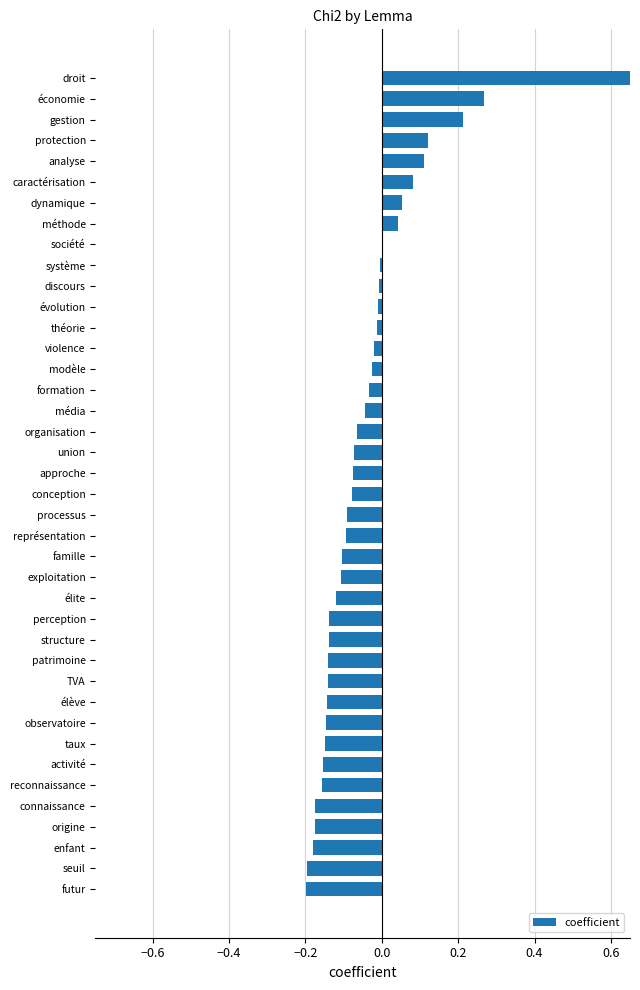

Does the chart contain stacked bars?

No